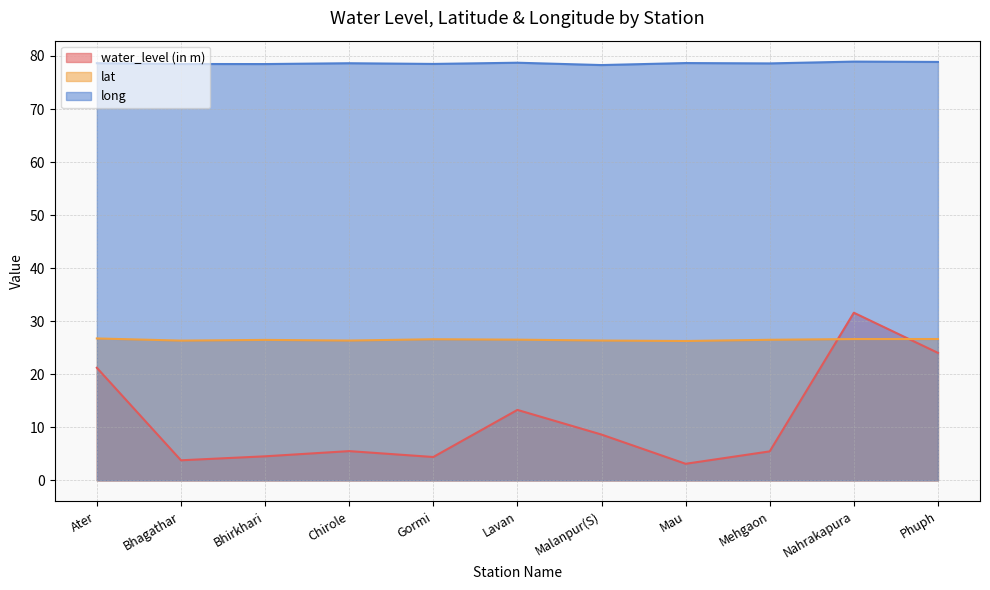

The value of lat at Malanpur(S) is 14.0. True or false?

False